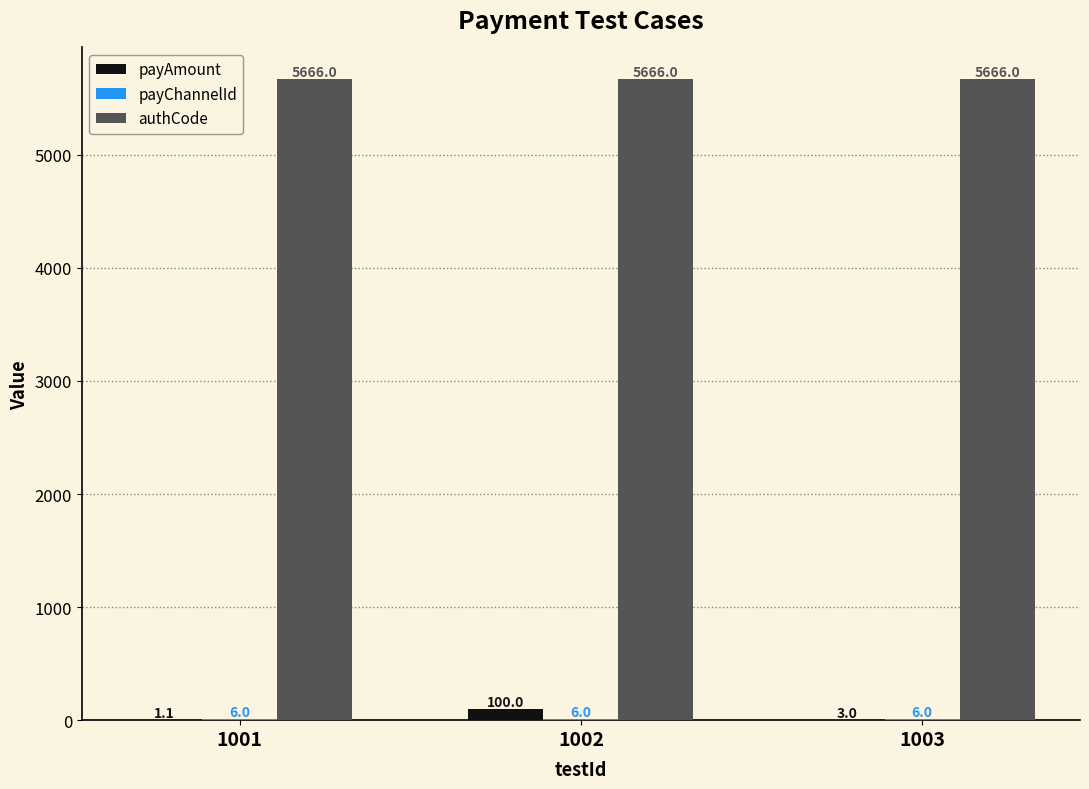

What is the difference between the payAmount values at 1001 and 1002?

98.9